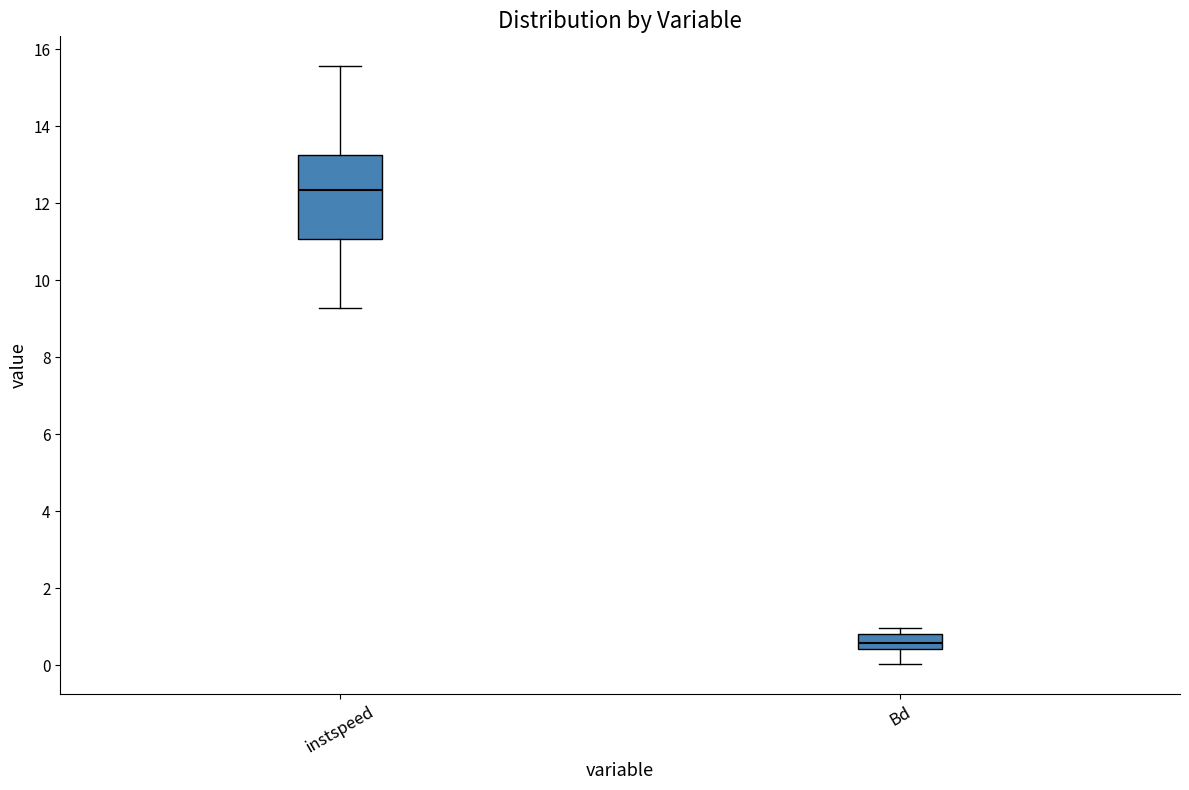

Where is the lower edge of the box for instspeed on the y-axis? The values are not printed on the chart, so give them approximately, as read against the axis.

11.0